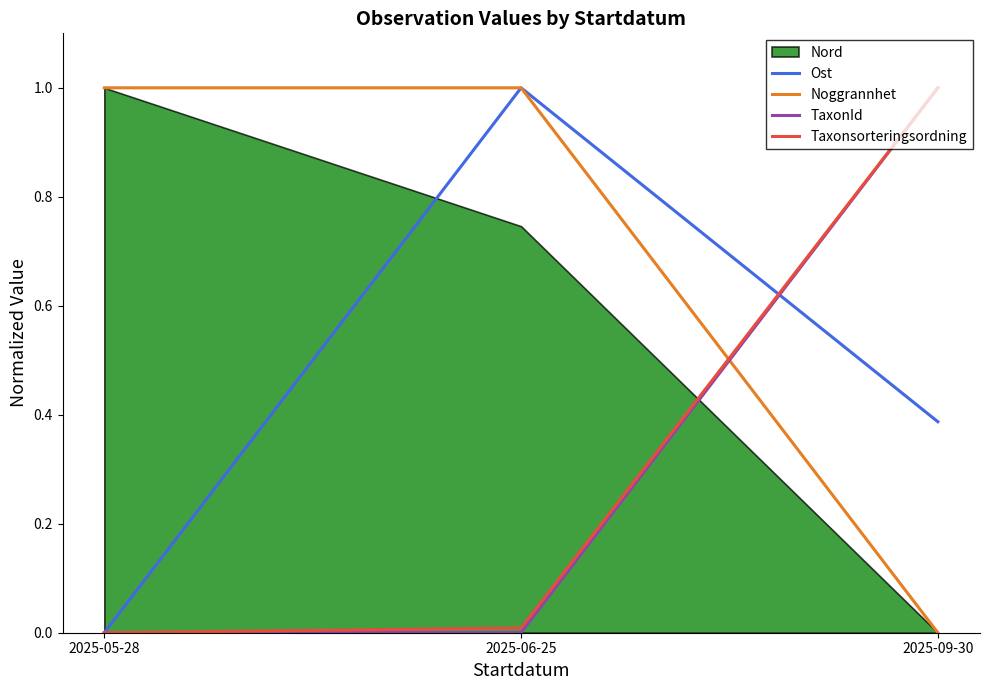

Rank the categories by Noggrannhet value from highest to lowest.

2025-05-28, 2025-06-25, 2025-09-30